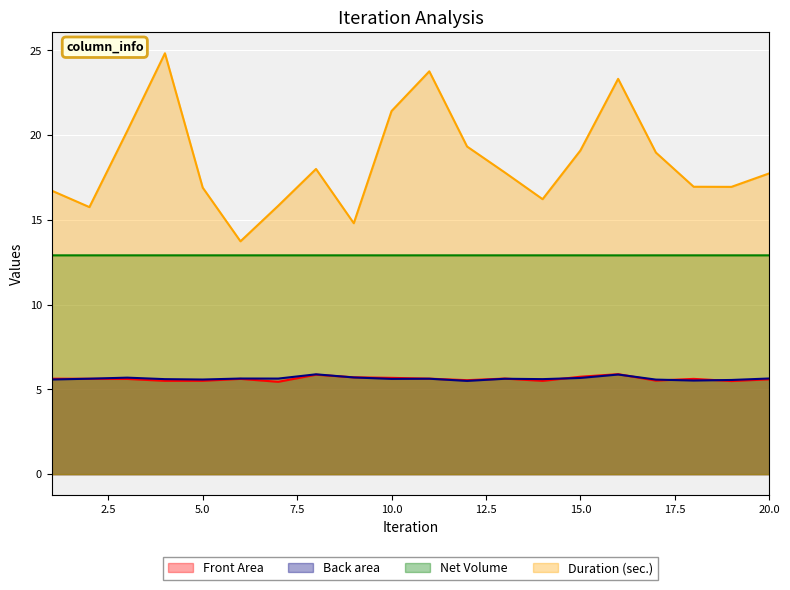

What is the sum of the Net Volume values at 2 and 4?

25.8